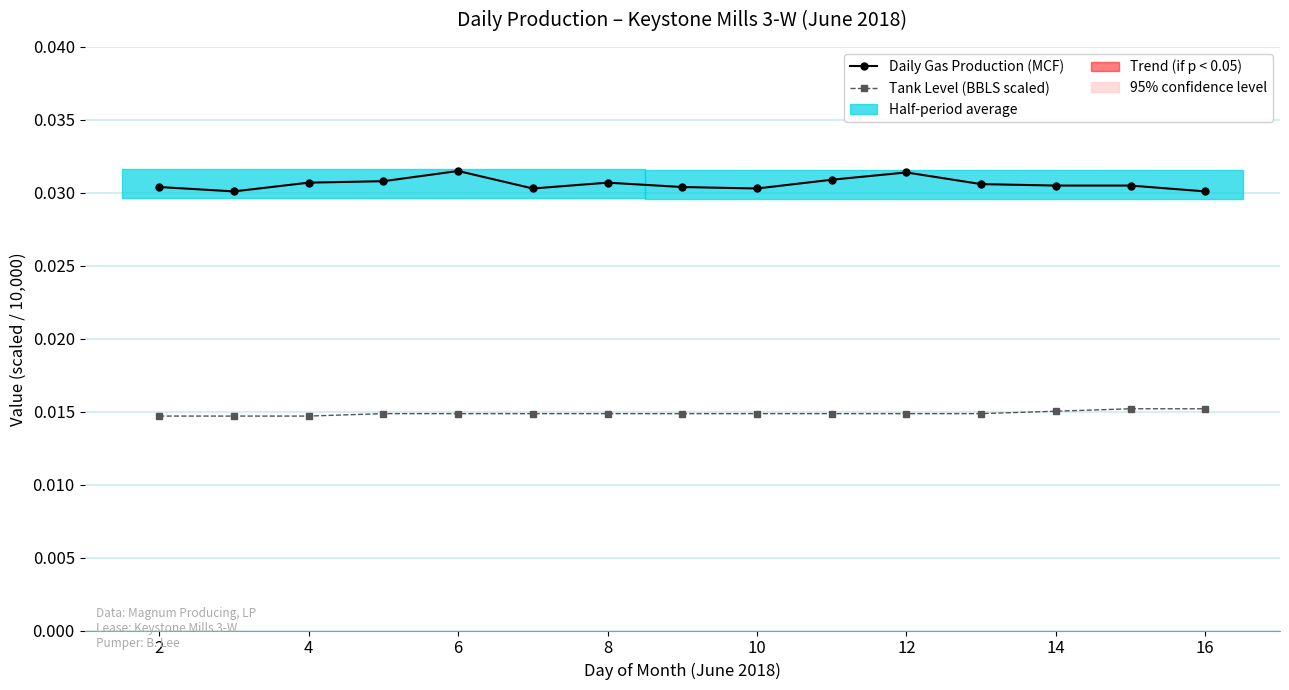

True or false: Daily Gas Production (MCF) and Tank Level (BBLS scaled) cross at least once.

False